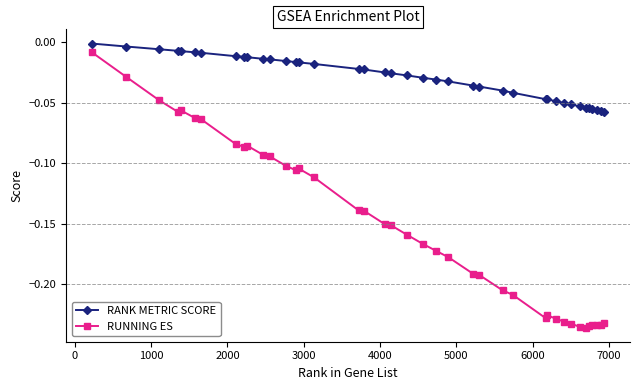

True or false: RANK METRIC SCORE and RUNNING ES cross at least once.

False